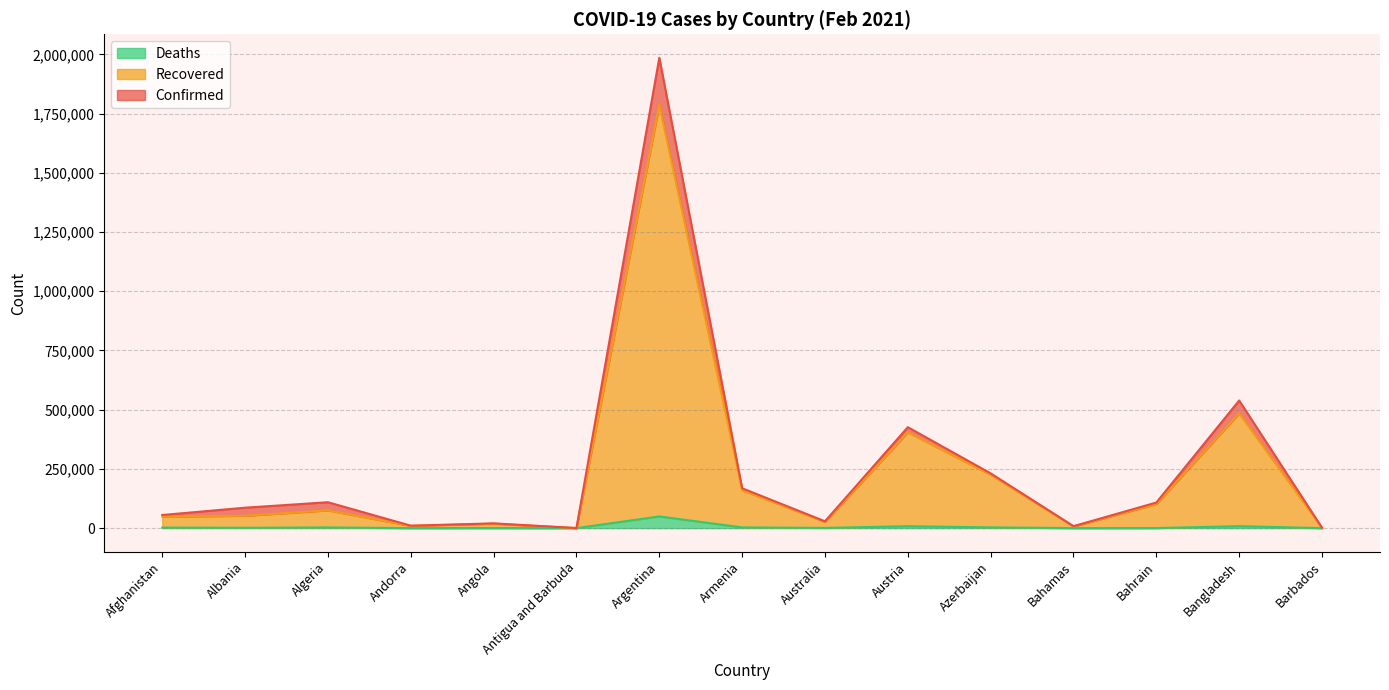

Reading left to right, what are all the values shown in this chart?

Confirmed: Afghanistan=55359	Albania=86289	Algeria=109313	Andorra=10275	Angola=20112	Antigua and Barbuda=316	Argentina=1985501	Armenia=168300	Australia=28860	Austria=426093	Azerbaijan=231198	Bahamas=8289	Bahrain=108048	Bangladesh=538765	Barbados=1732
Recovered: Afghanistan=48109	Albania=52128	Algeria=74871	Andorra=9610	Angola=18596	Antigua and Barbuda=189	Argentina=1786178	Armenia=160169	Australia=26097	Austria=404676	Azerbaijan=225348	Bahamas=6837	Bahrain=101629	Bangladesh=484573	Barbados=1427
Deaths: Afghanistan=2413	Albania=1472	Algeria=2918	Andorra=106	Angola=475	Antigua and Barbuda=7	Argentina=49398	Armenia=3126	Australia=909	Austria=8071	Azerbaijan=3161	Bahamas=176	Bahrain=383	Bangladesh=8229	Barbados=18